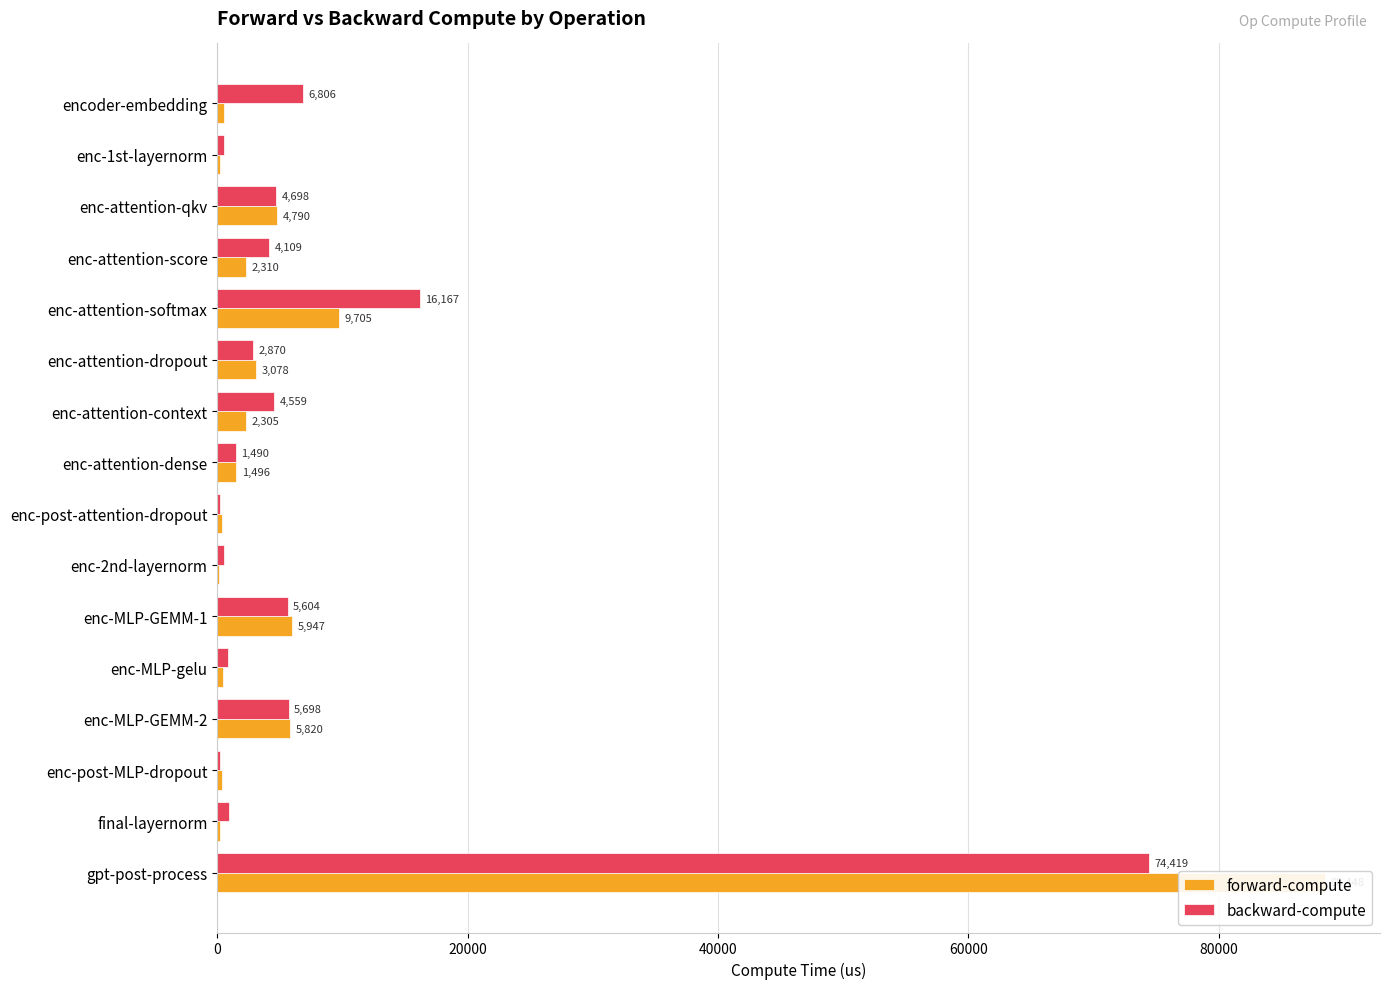

True or false: backward-compute has a value of 883.4 at enc-1st-layernorm.

False